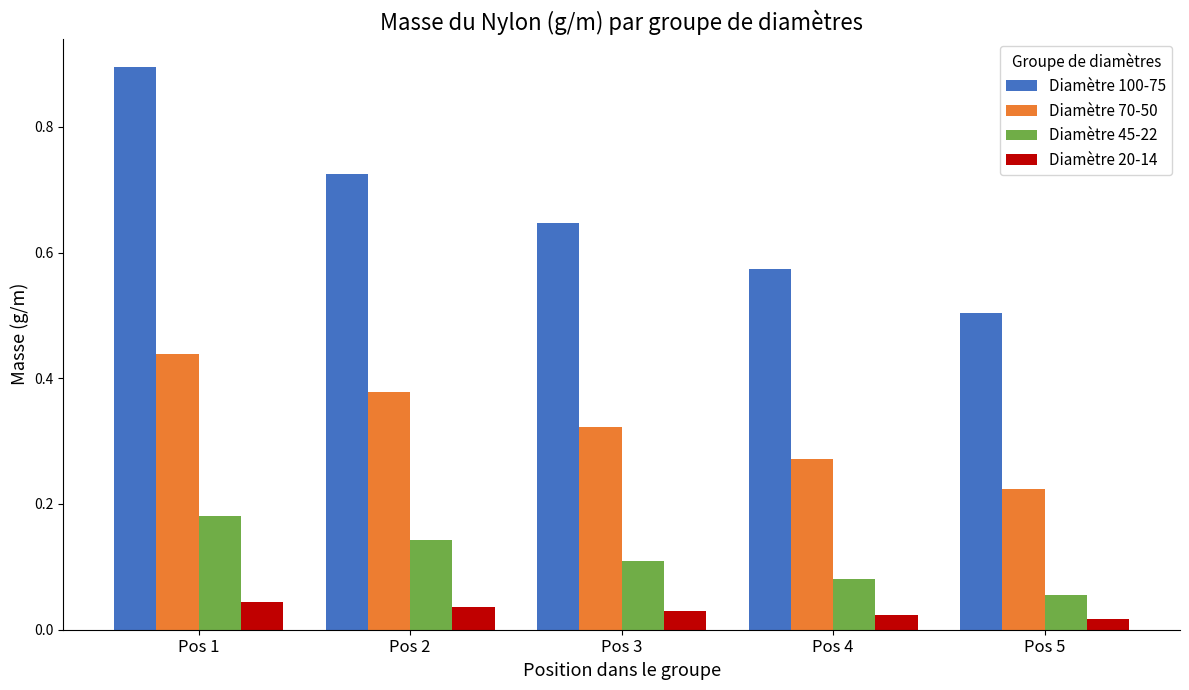

Is the value of Diamètre 20-14 at Pos 4 greater than the value of Diamètre 100-75 at Pos 2?

No